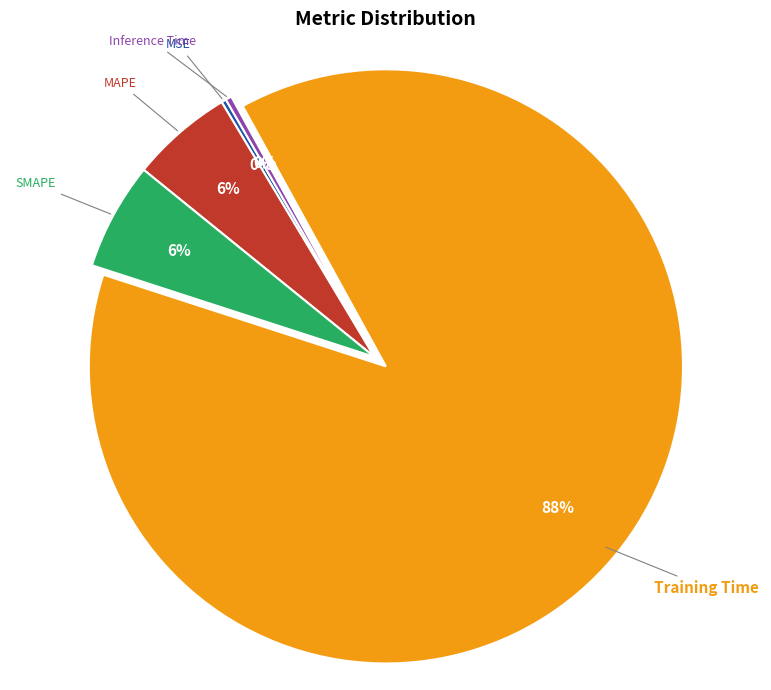

Is it true that MAPE is 19% of the pie?

False